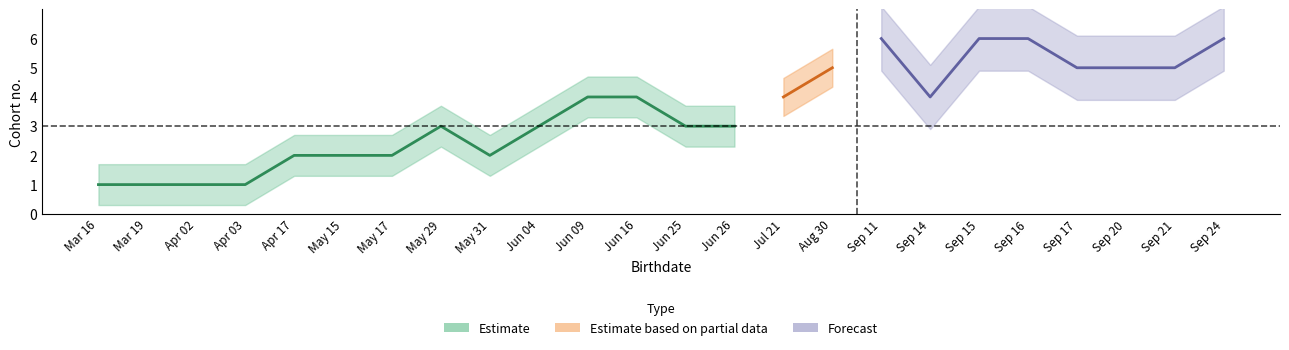

Approximately how many times larger is the value at 11 compared to 23?

0.7